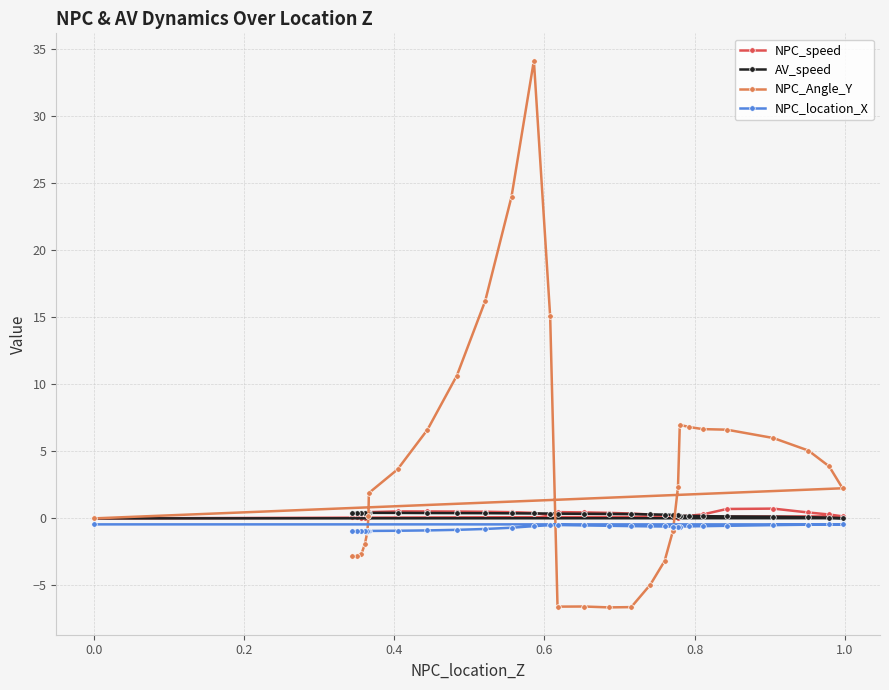

What is the difference between the second highest and second lowest values in the NPC_speed series?

0.7